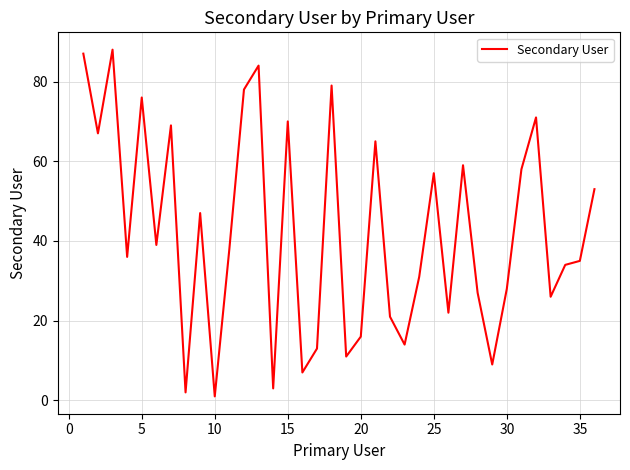

What is the difference between the maximum and minimum values?

87